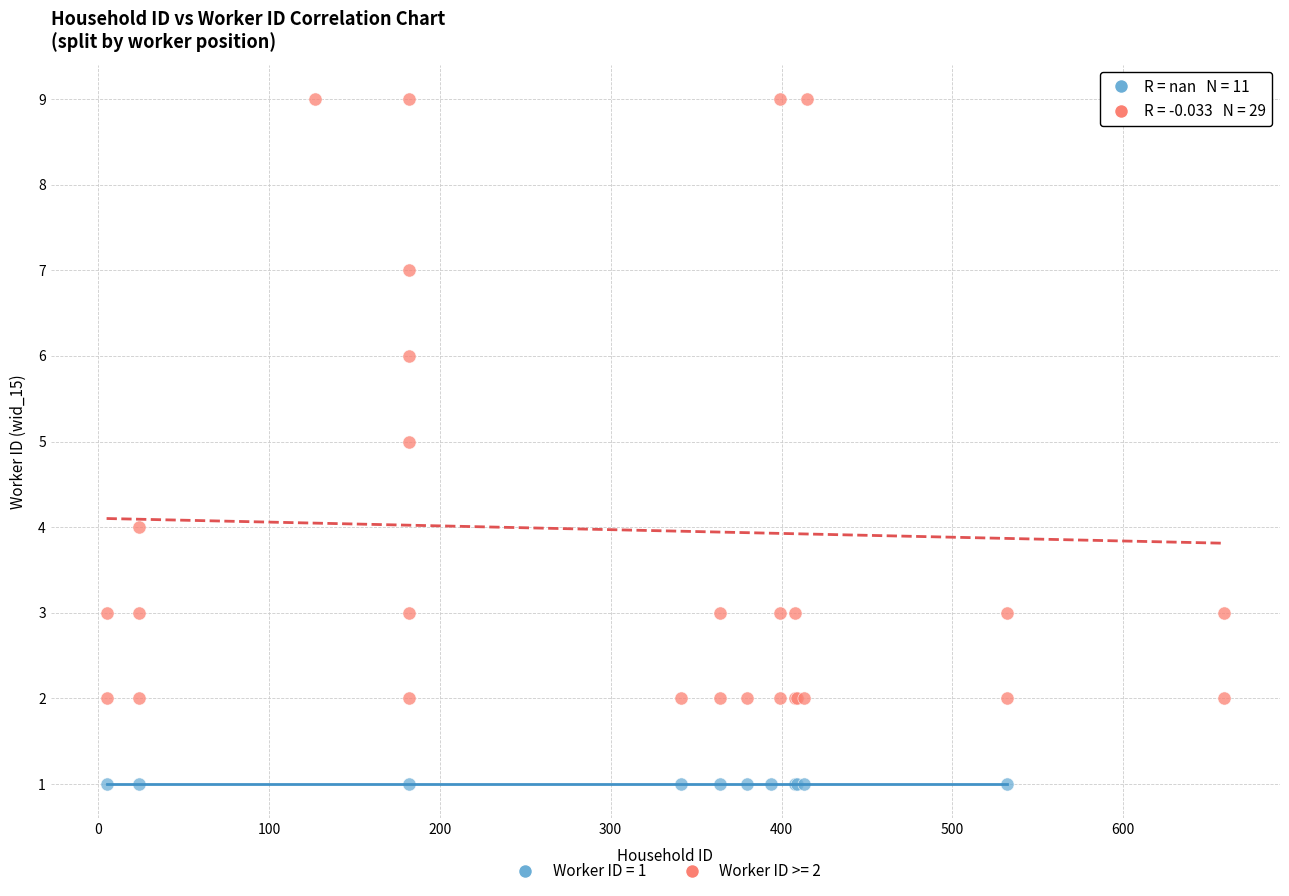

Which series contains the lowest Y value?

Worker ID = 1